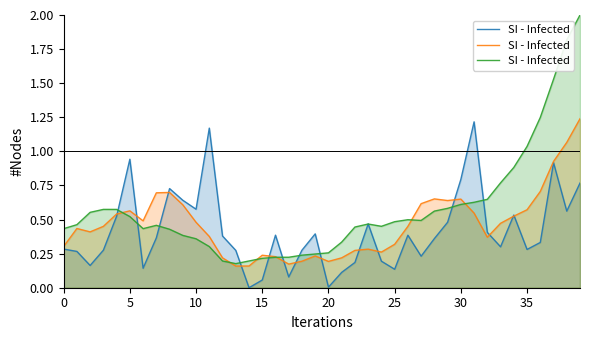

What is the maximum value shown in the chart?

2.0